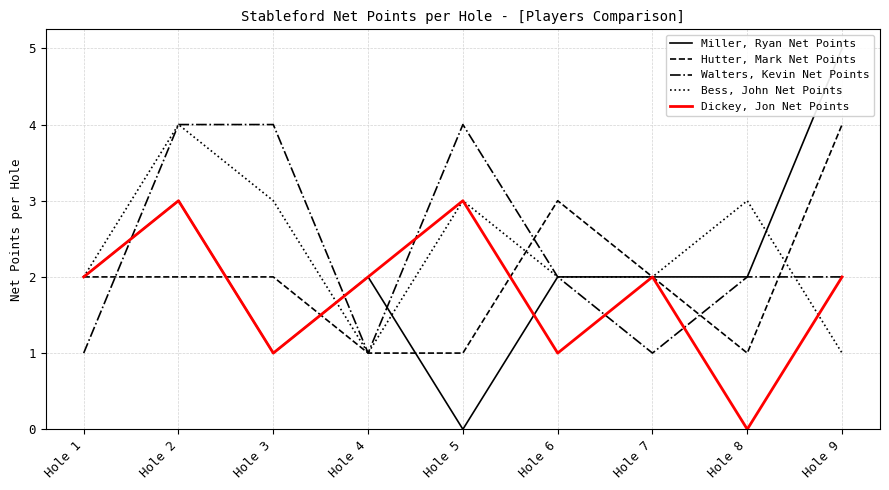

Read the Miller, Ryan Net Points value at Hole 7.

2